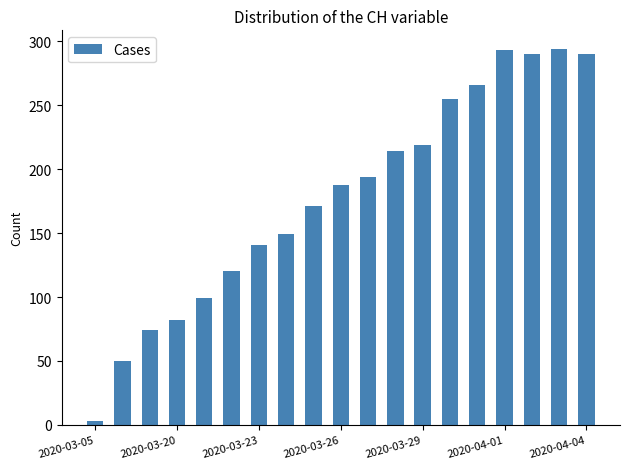

What is the minimum value shown in the chart?

3